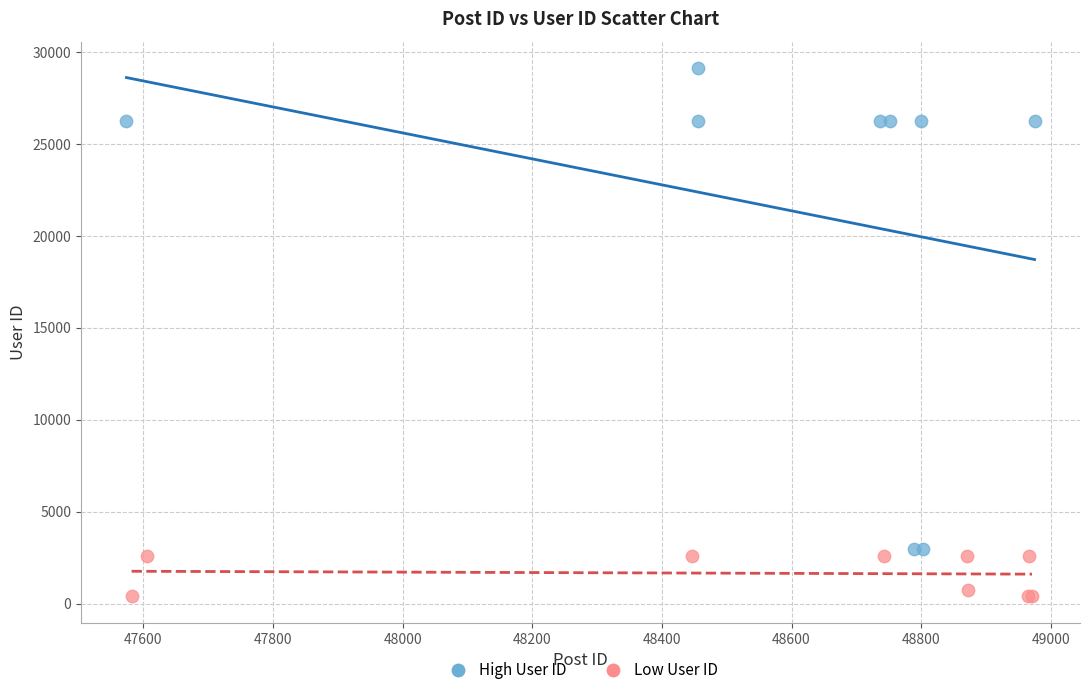

Which series reaches the maximum Y coordinate?

High User ID